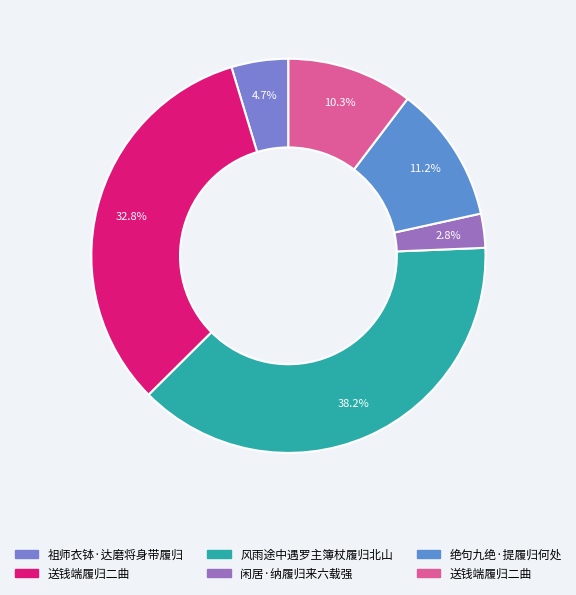

How many segments does this pie chart have?

6